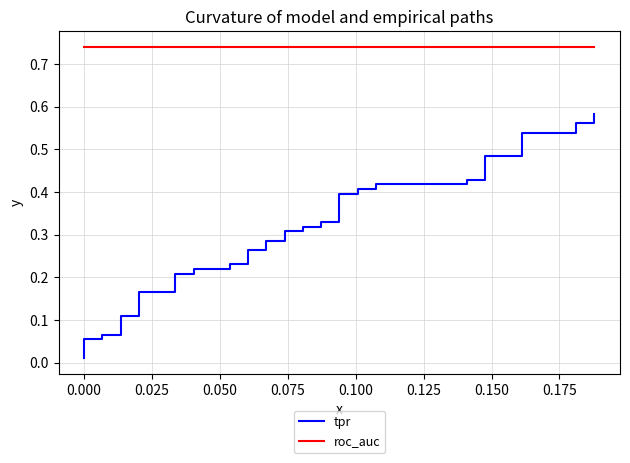

What is the maximum value for roc_auc?

0.7